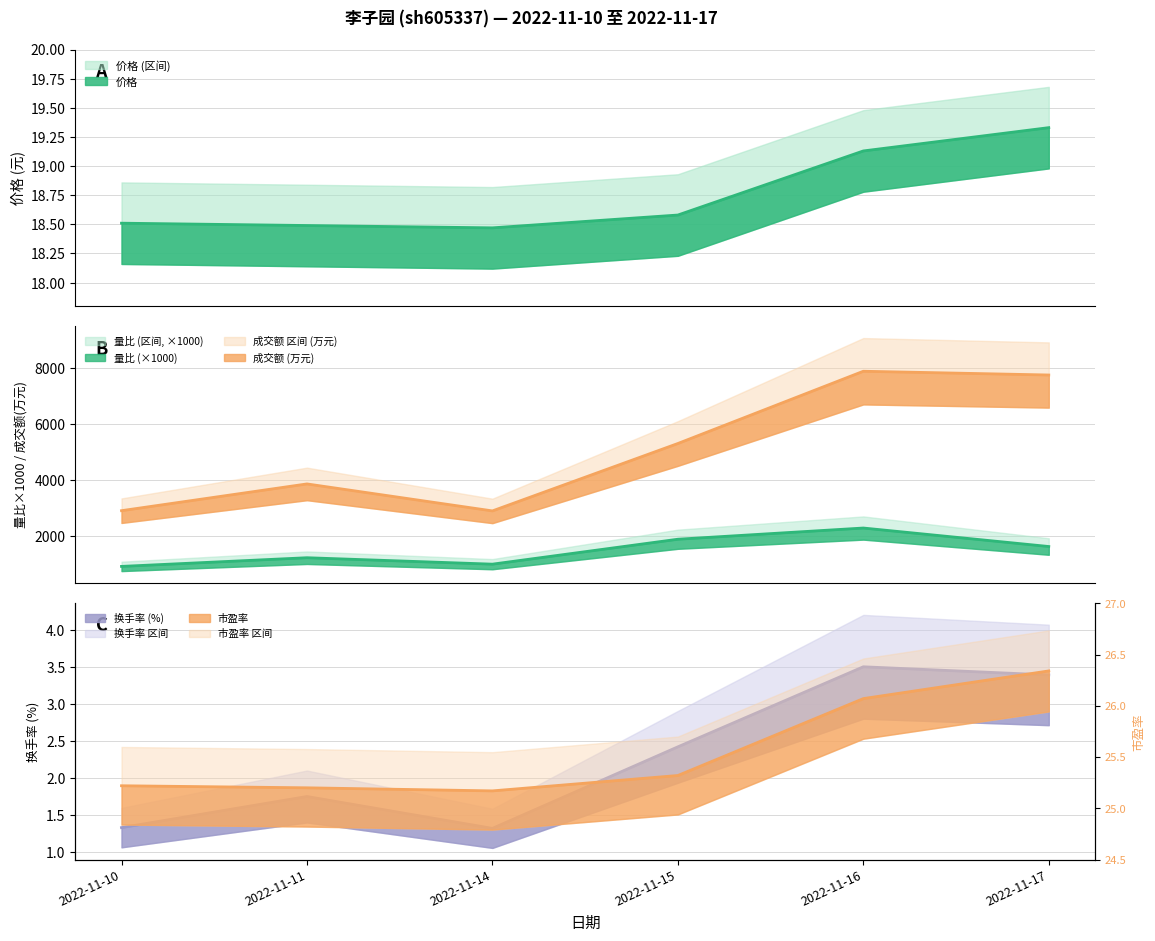

Count the 换手率 values in the range 1 to 3.

4